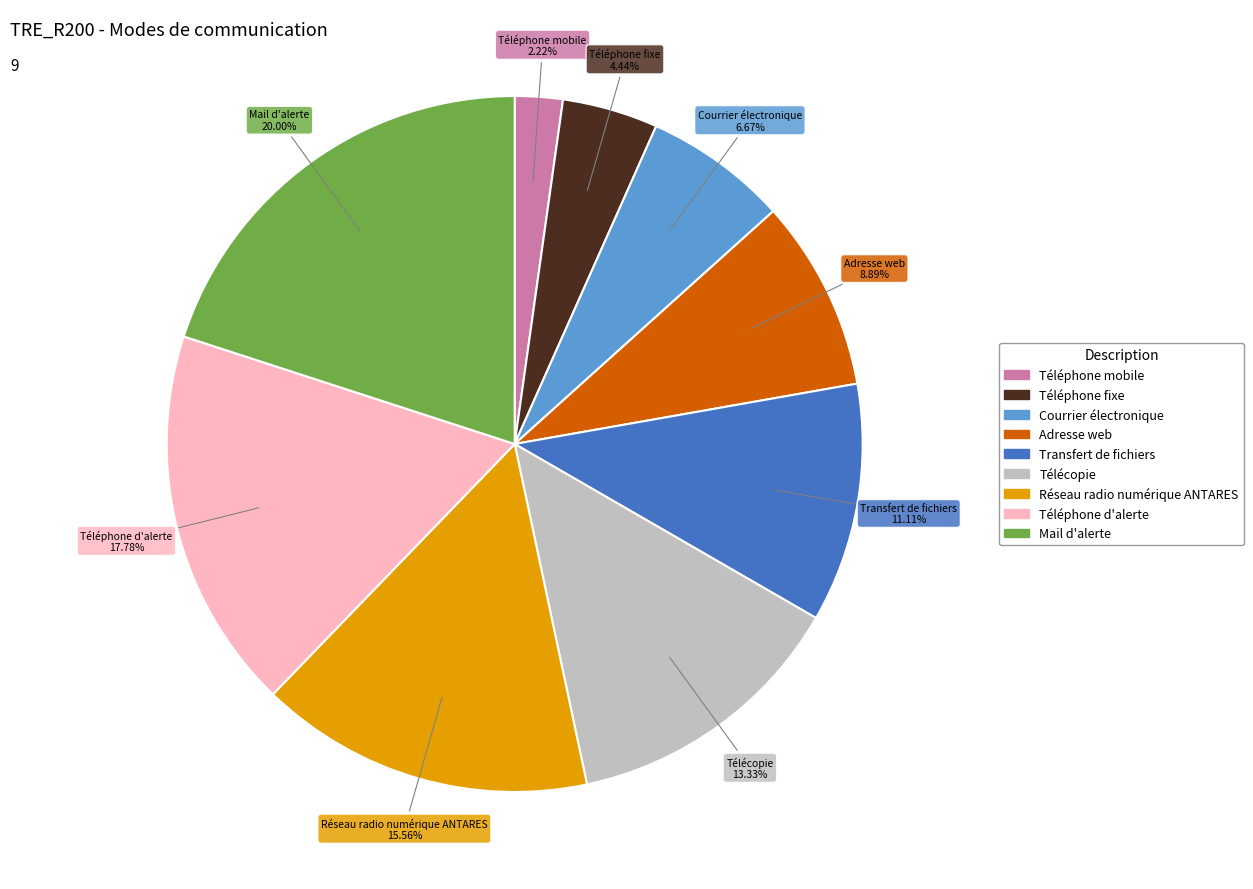

How many segments does this pie chart have?

9